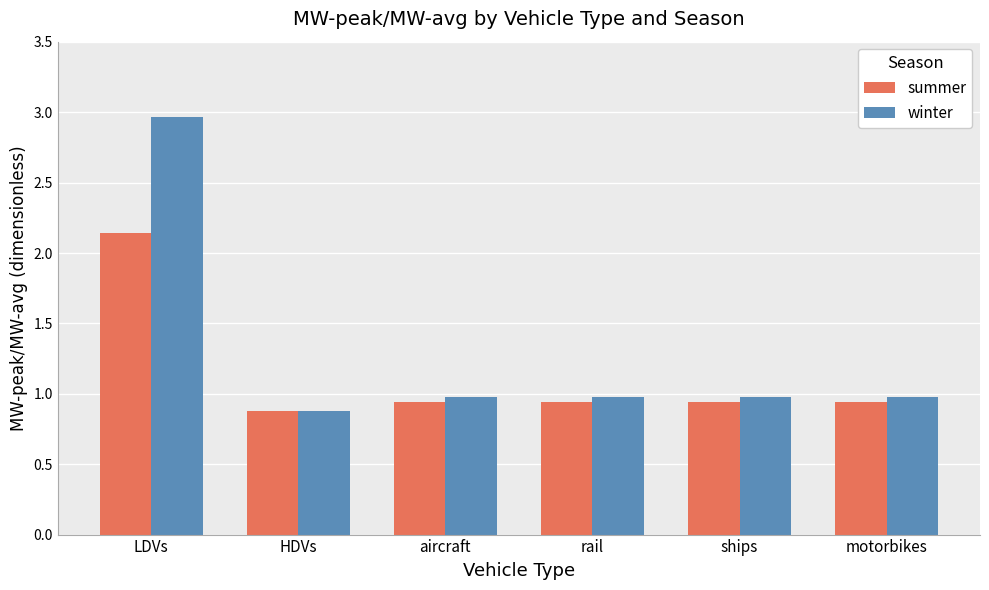

Between LDVs and HDVs, which series saw the biggest shift?

winter